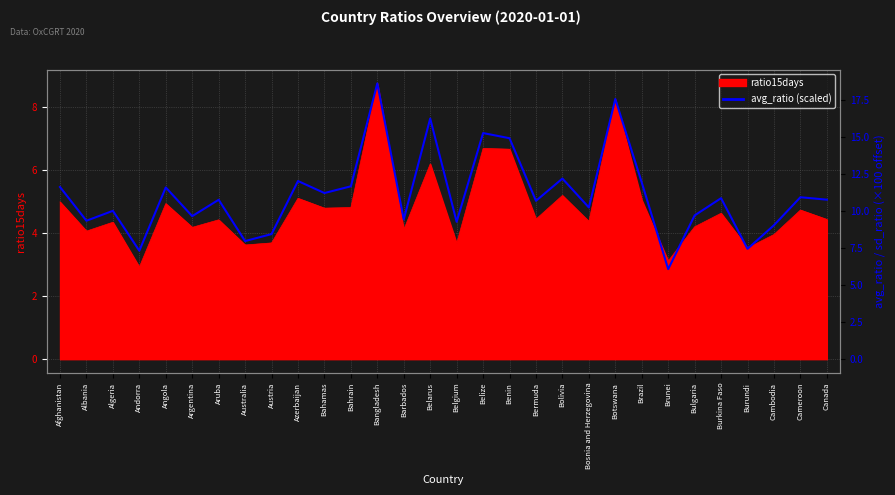

What is the sum of all values?

332.7